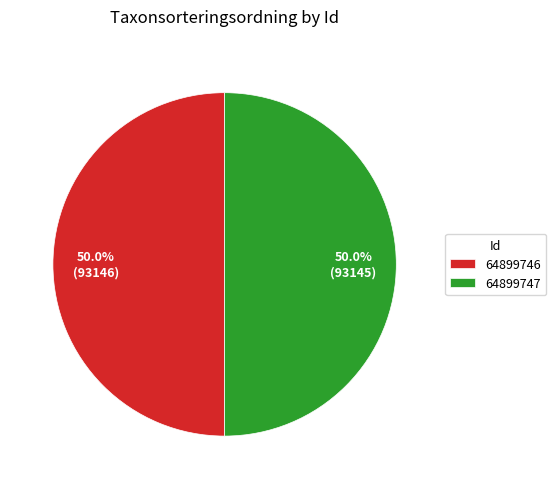

Do 64899746 and 64899747 together represent more than half of the pie?

Yes